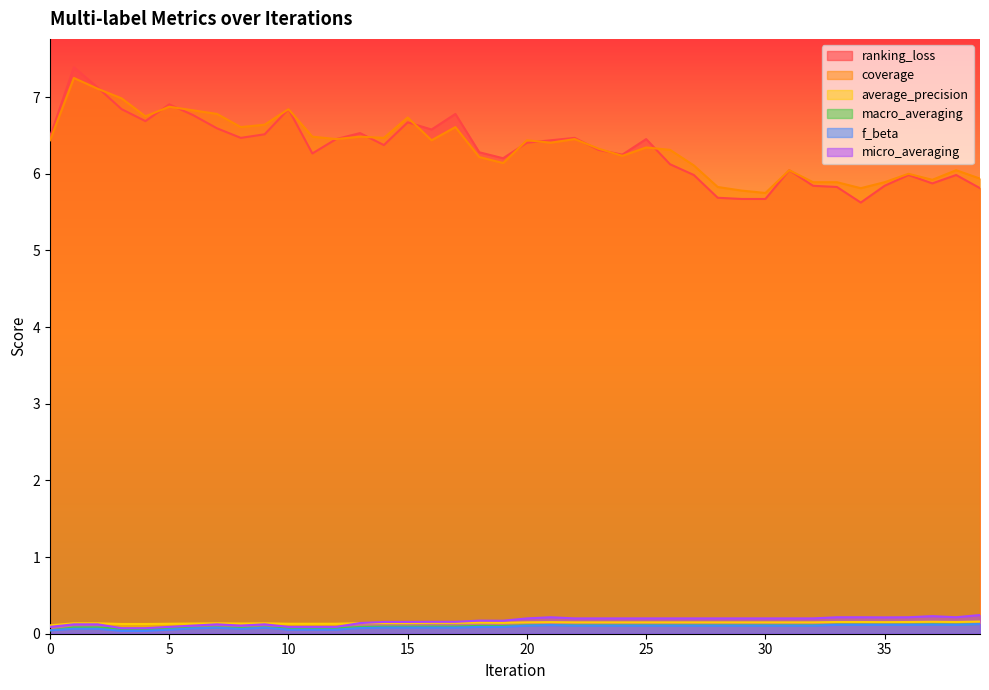

How many distinct data groups are displayed?

6